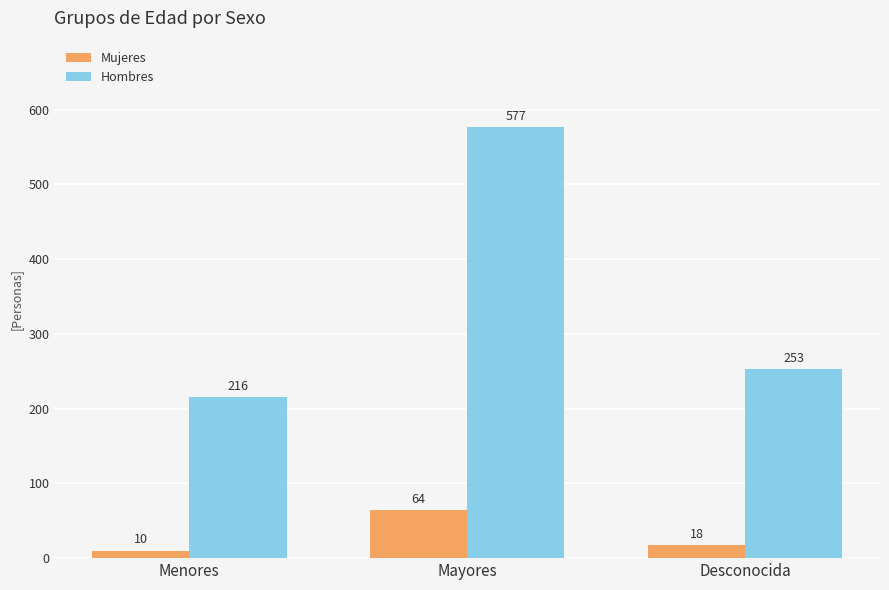

Are the bars horizontal?

No